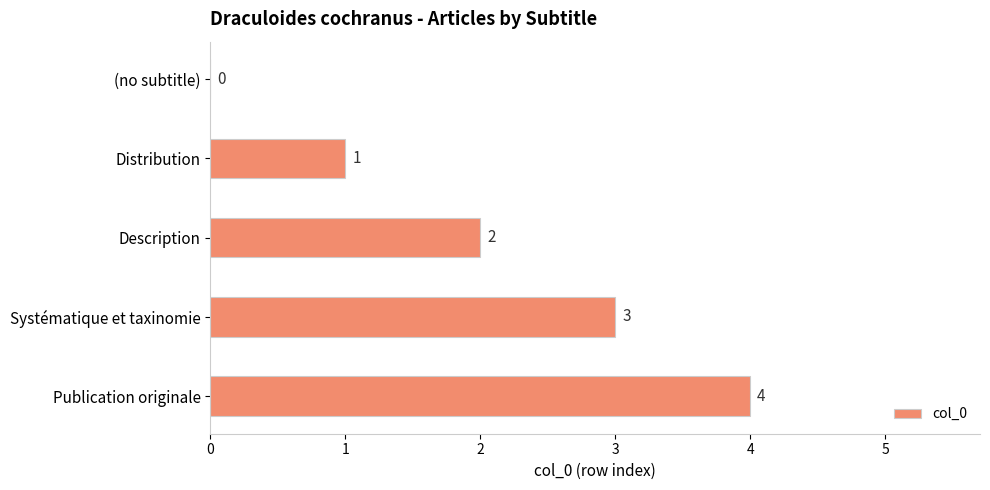

Where is the data nearest to the value 2?

Description